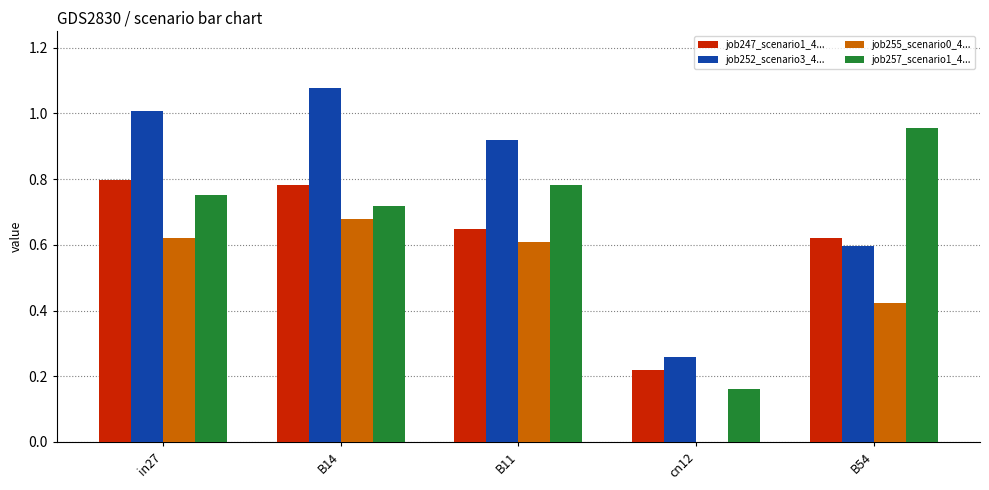

What is the total value across all series at B11?

3.0